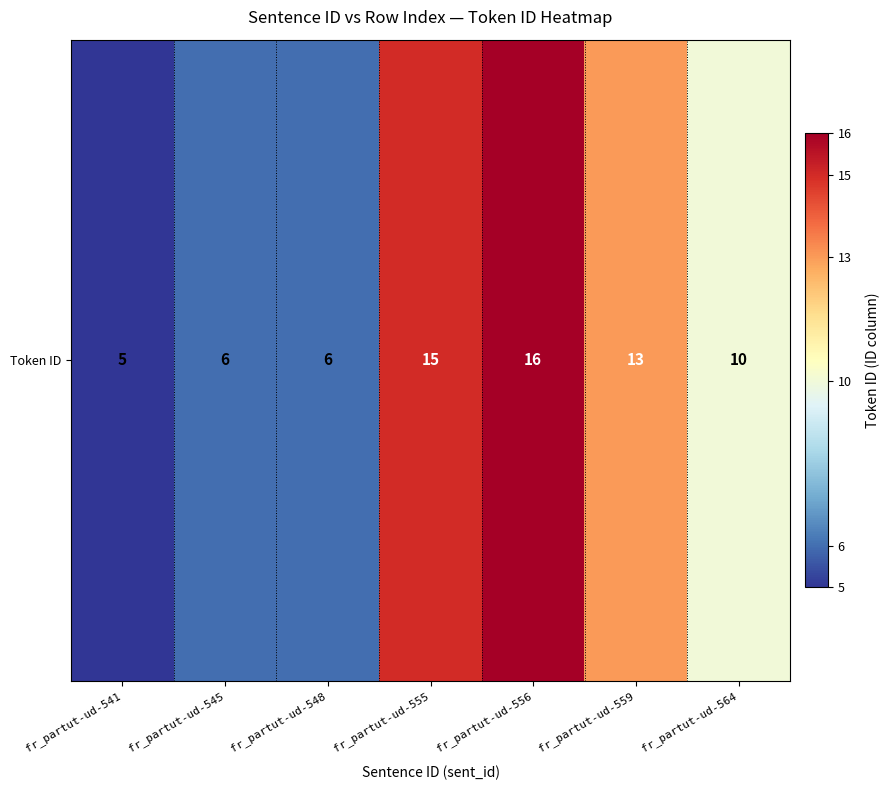

The chart shows a value of 13 at fr_partut-ud-559. True or false?

True